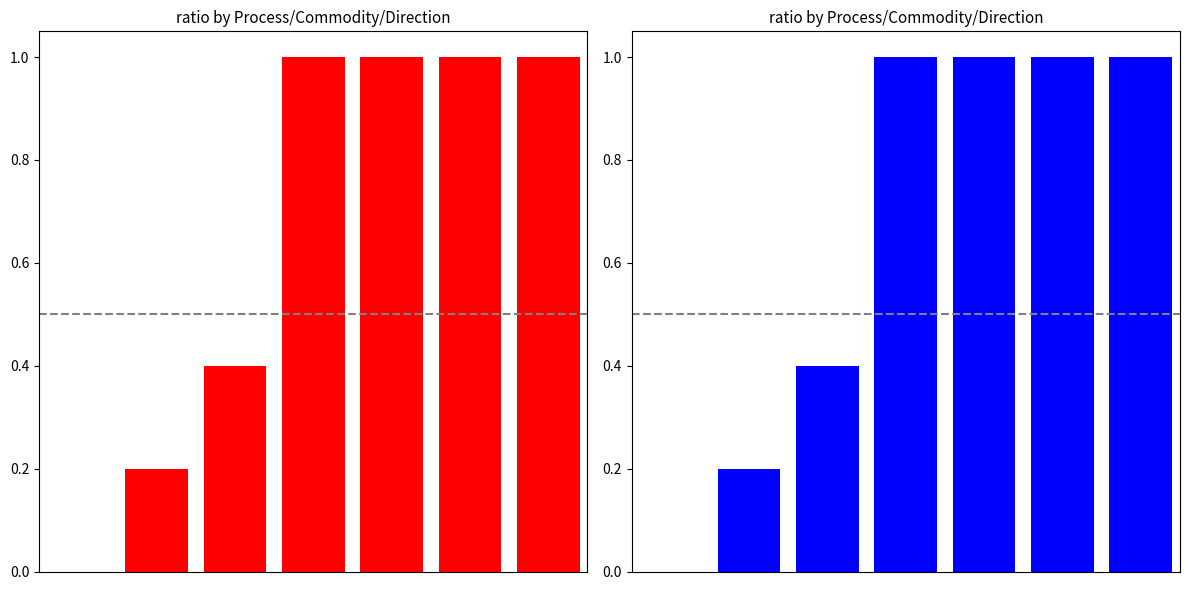

Between 5 and 4, which is larger?

5